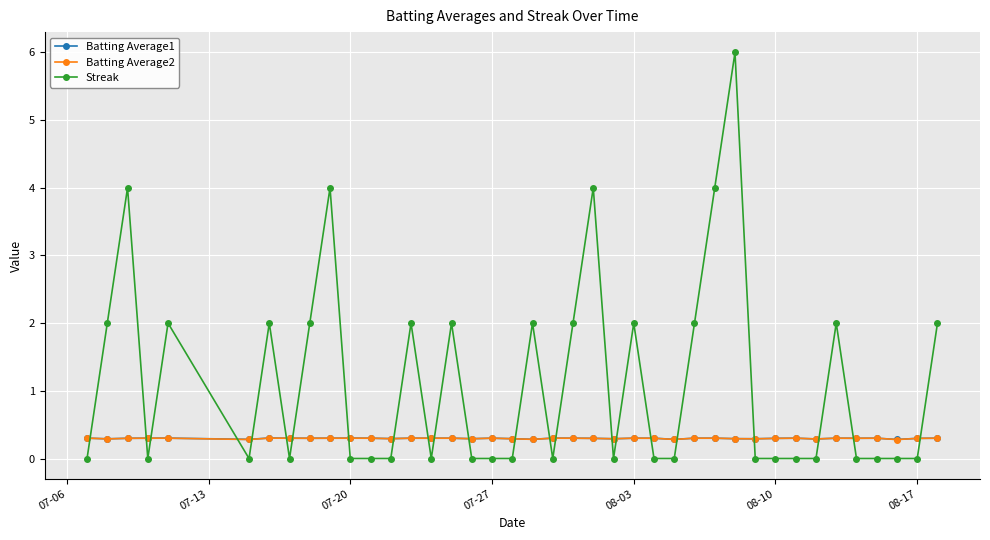

Which series has the widest spread of values?

Streak